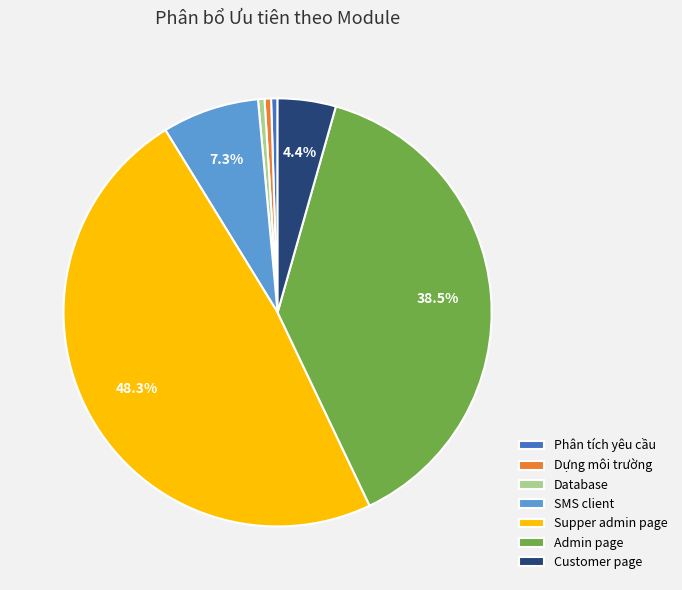

Is there a majority slice in this chart?

No